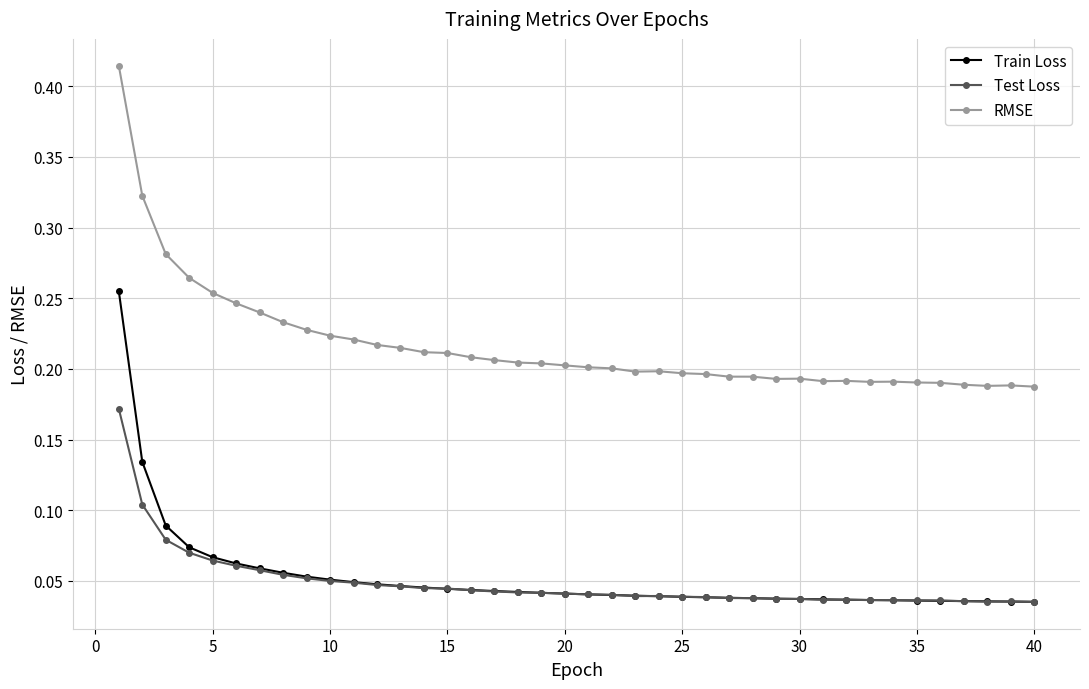

How many lines are shown in the chart?

3